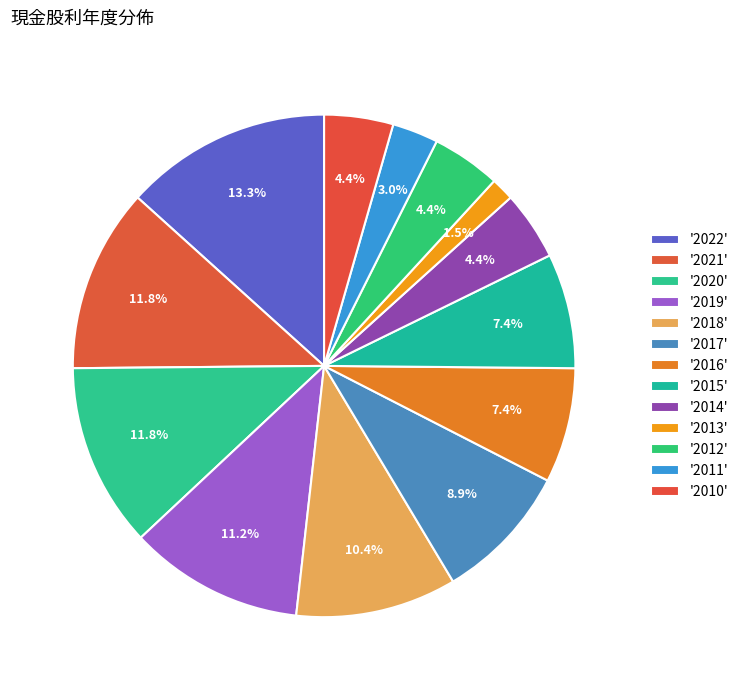

How many segments does this pie chart have?

13